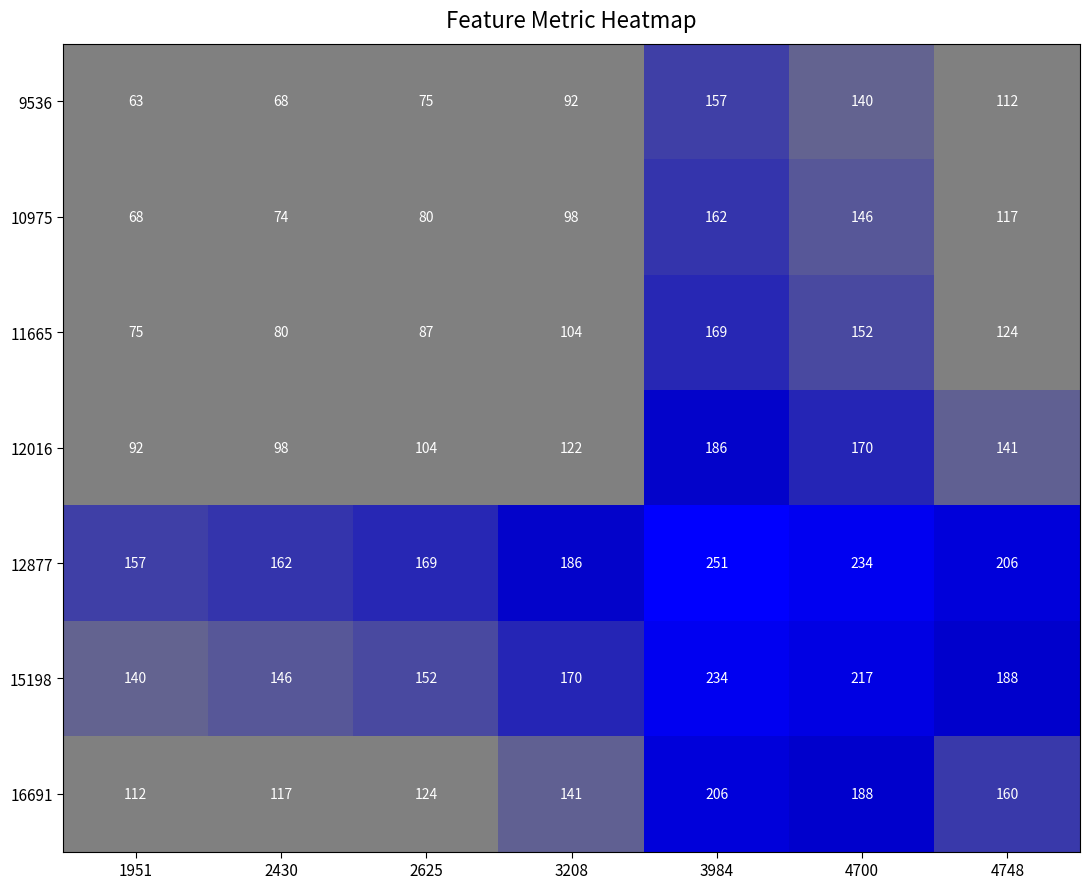

What is the difference between the highest and lowest values at 3984?

94